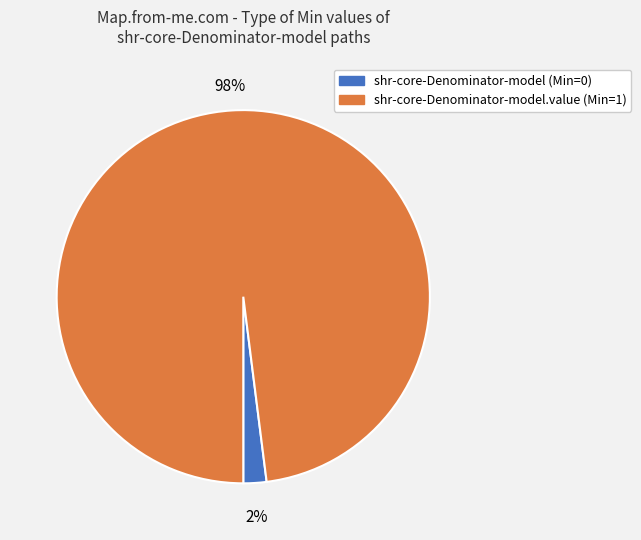

Combined, do shr-core-Denominator-model.value (Min=1) and shr-core-Denominator-model (Min=0) account for over 50%?

Yes